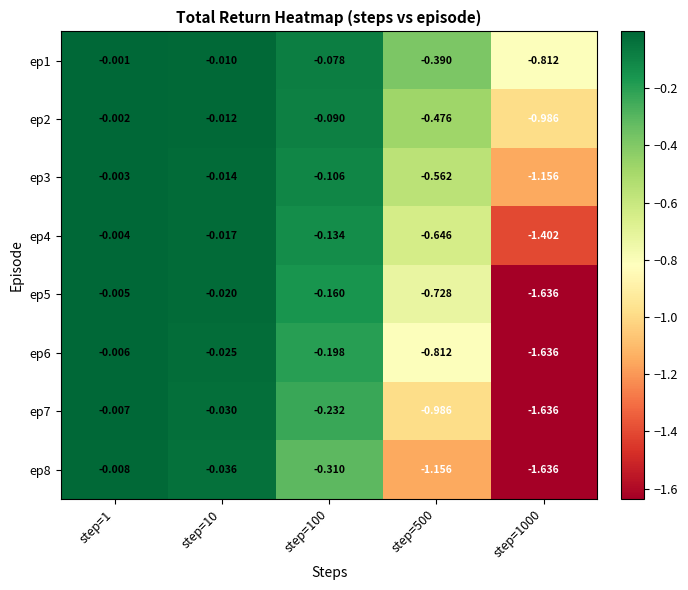

Is the value of ep6 at step=10 greater than the value of ep7 at step=1000?

Yes